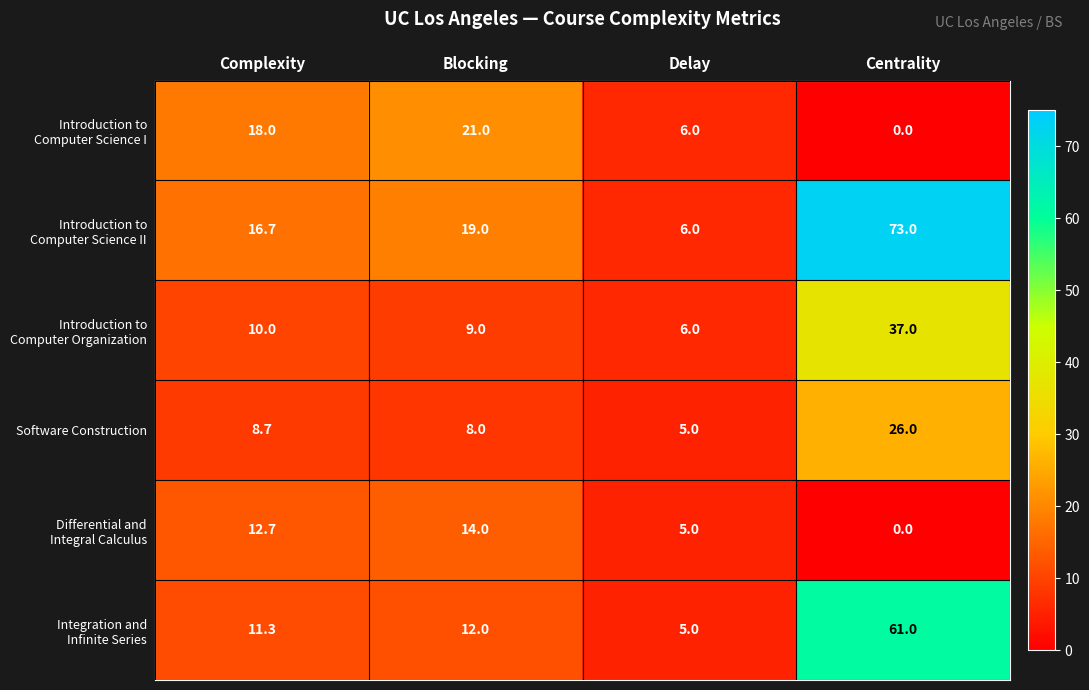

Which category has the lowest value across all series?

Centrality